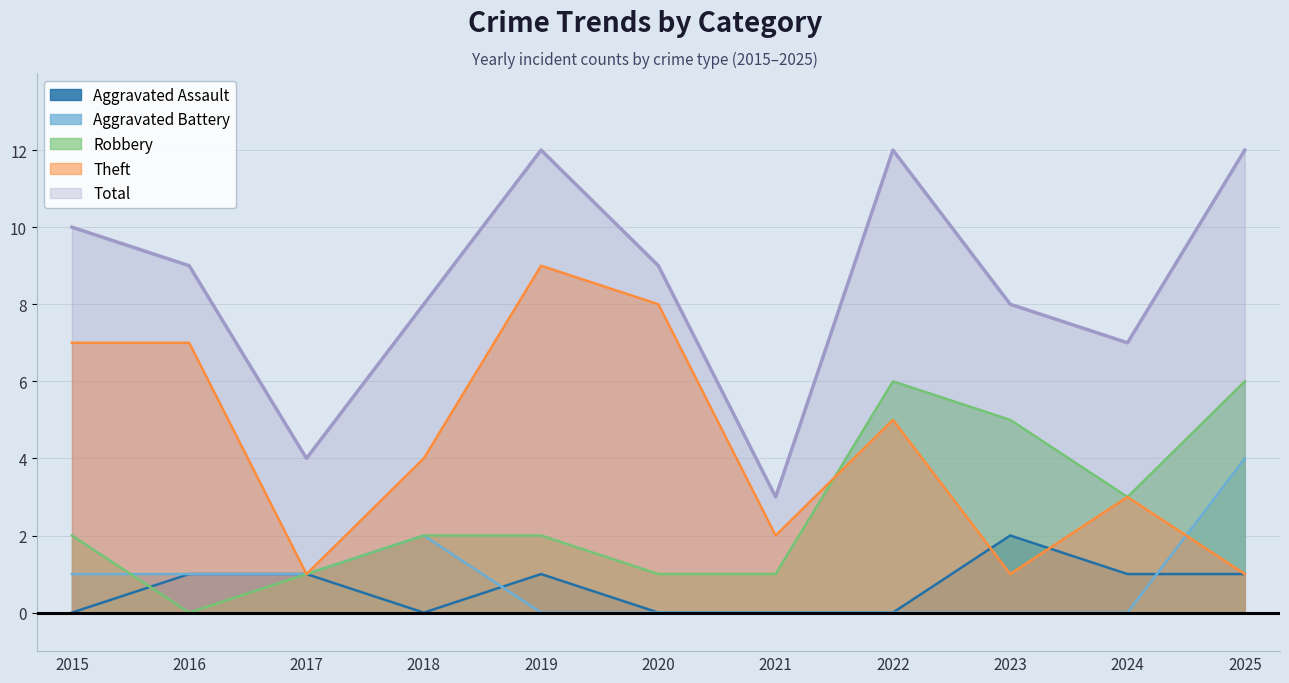

True or false: Theft and Total intersect in this chart.

False